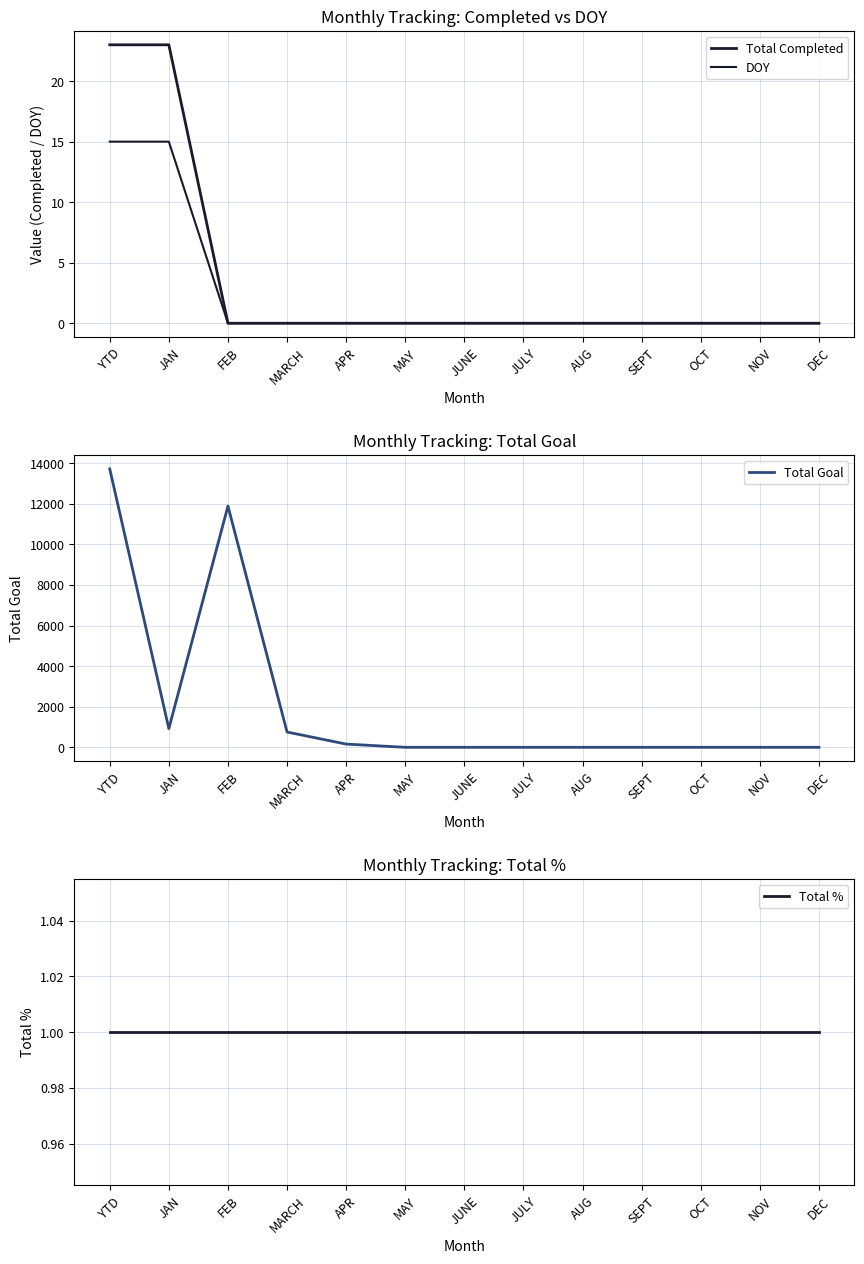

How many positive values does the Total Goal series have?

5